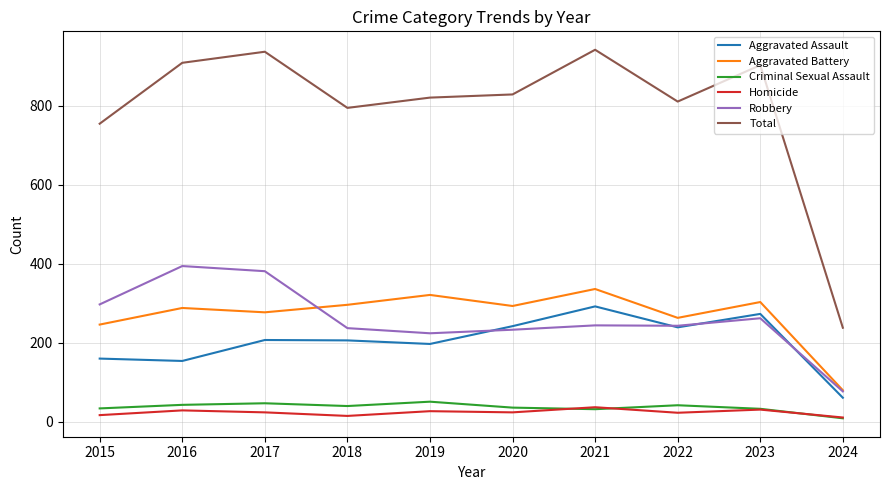

The value of Robbery at 2015 is 297. True or false?

True